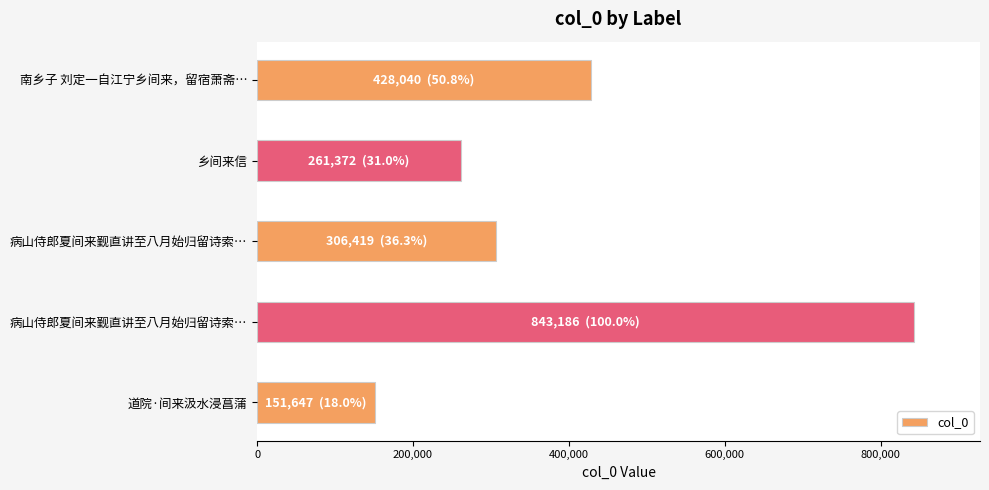

How many categories are shown in the chart?

5